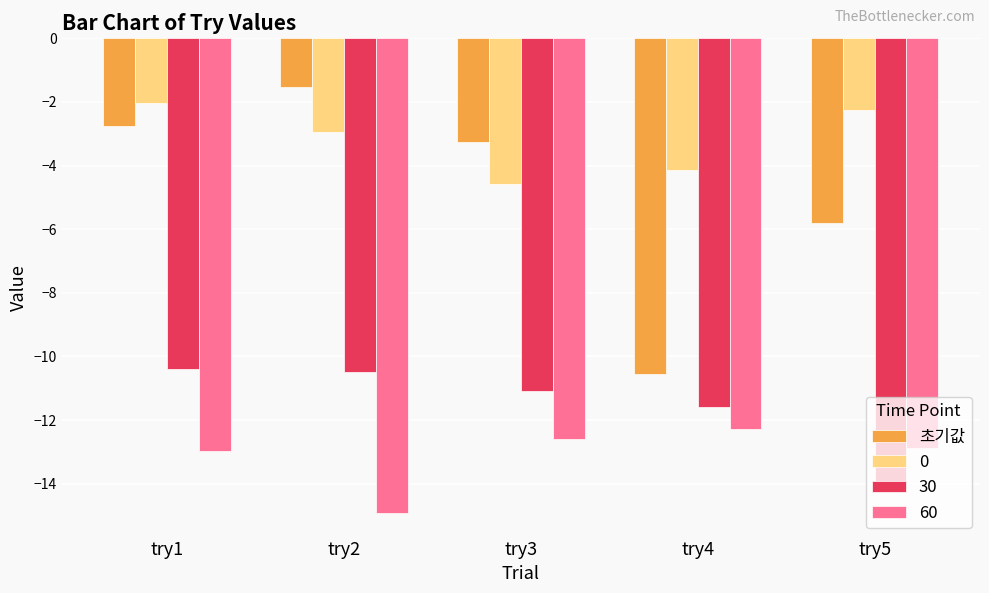

The value of 60 at try3 is -12.6. True or false?

True